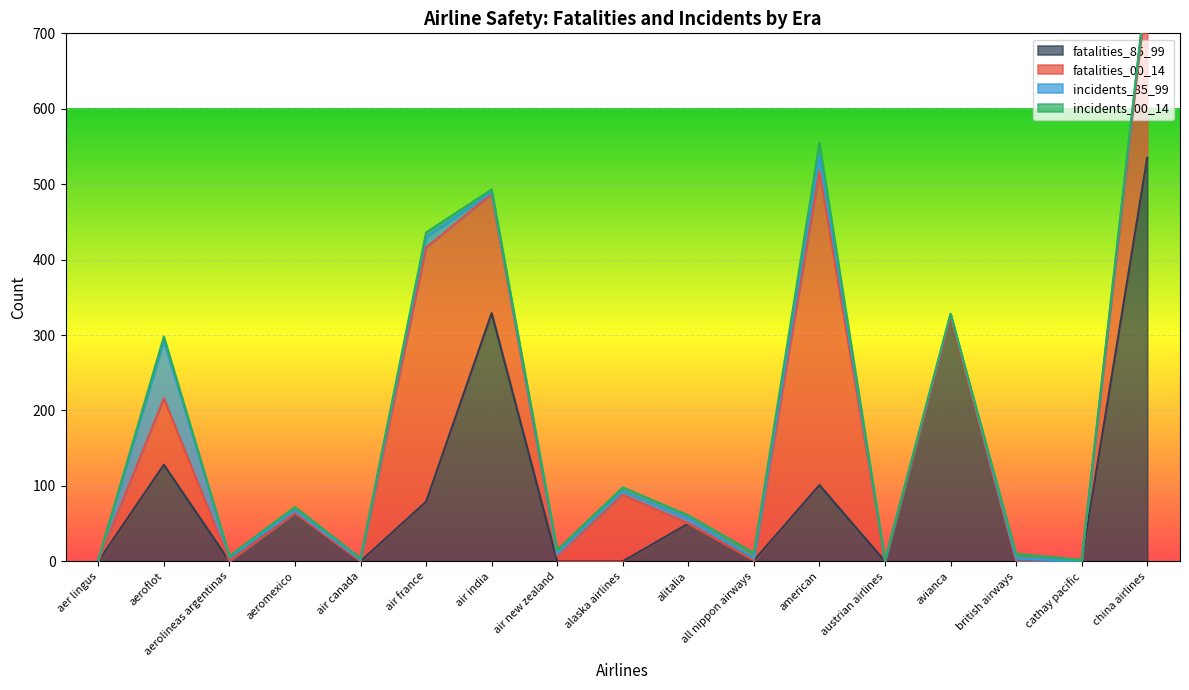

After their last crossing, which series has the higher values: incidents_00_14 or incidents_85_99?

incidents_85_99